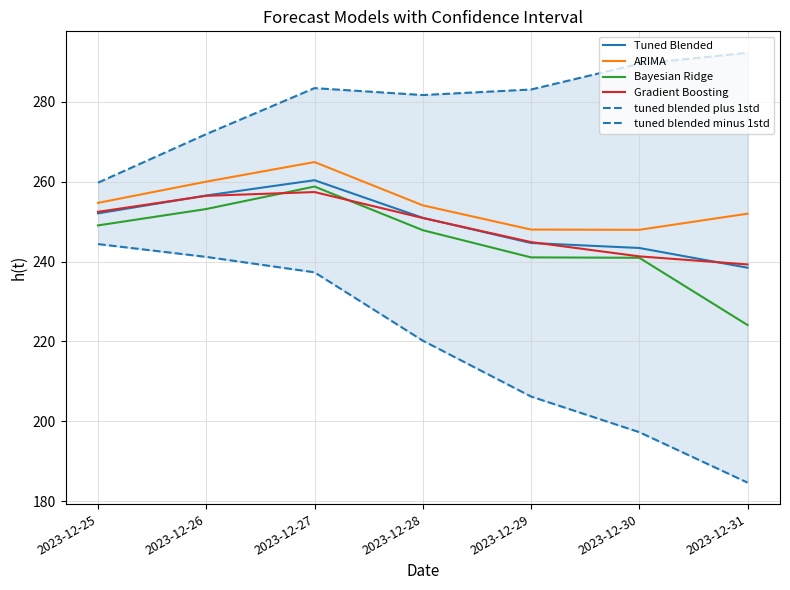

Which series changed the most between 2023-12-27 and 2023-12-29?

tuned blended minus 1std